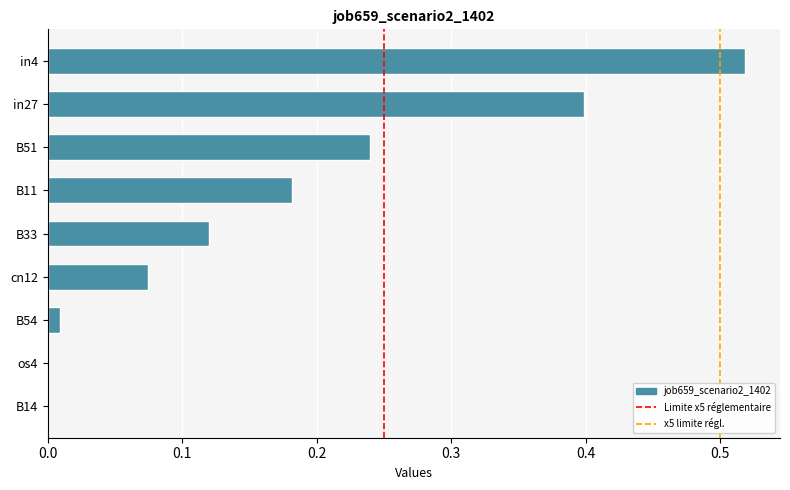

What is the change in value from B54 to B51?

+0.2